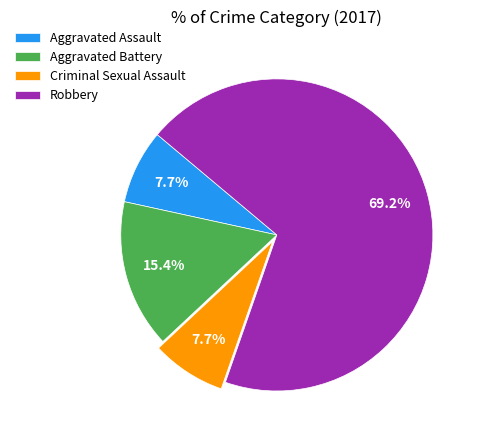

Is it true that Criminal Sexual Assault is 1% of the pie?

False